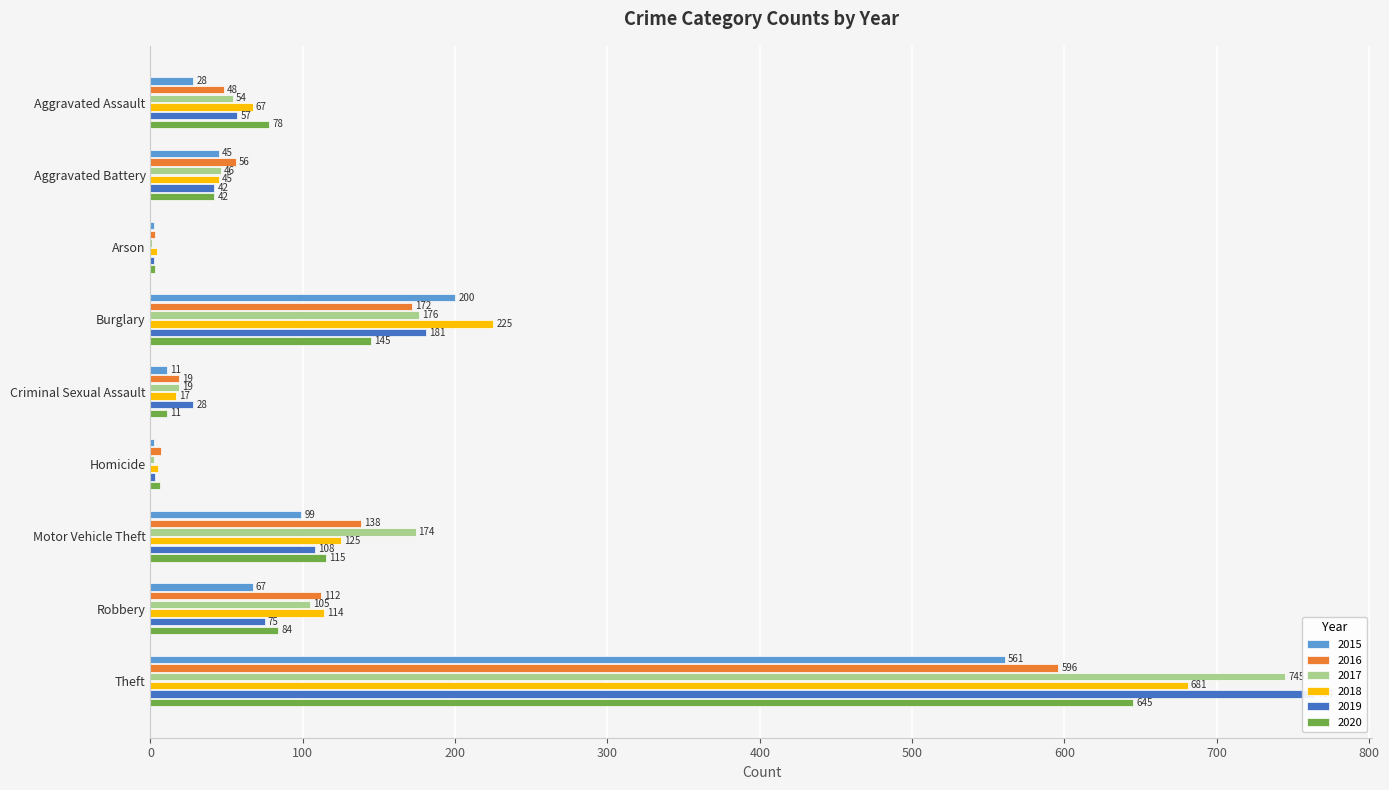

What is the difference between the maximum and minimum values in the 2015 series?

559